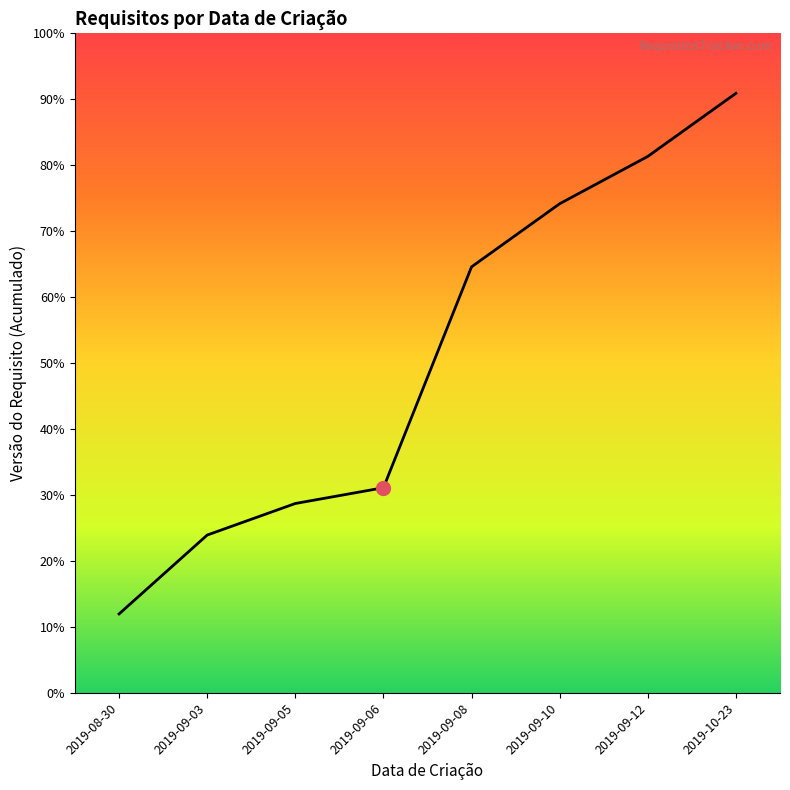

Rank the categories by value from highest to lowest.

2019-10-23, 2019-09-12, 2019-09-10, 2019-09-08, 2019-09-06, 2019-09-05, 2019-09-03, 2019-08-30